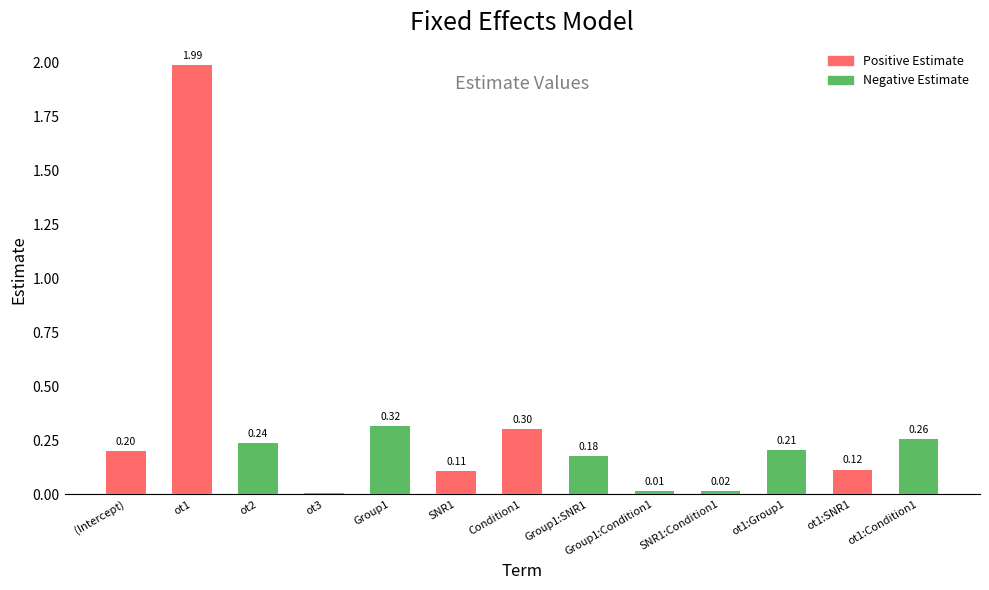

What is the label of the 3rd bar from the left?

ot2